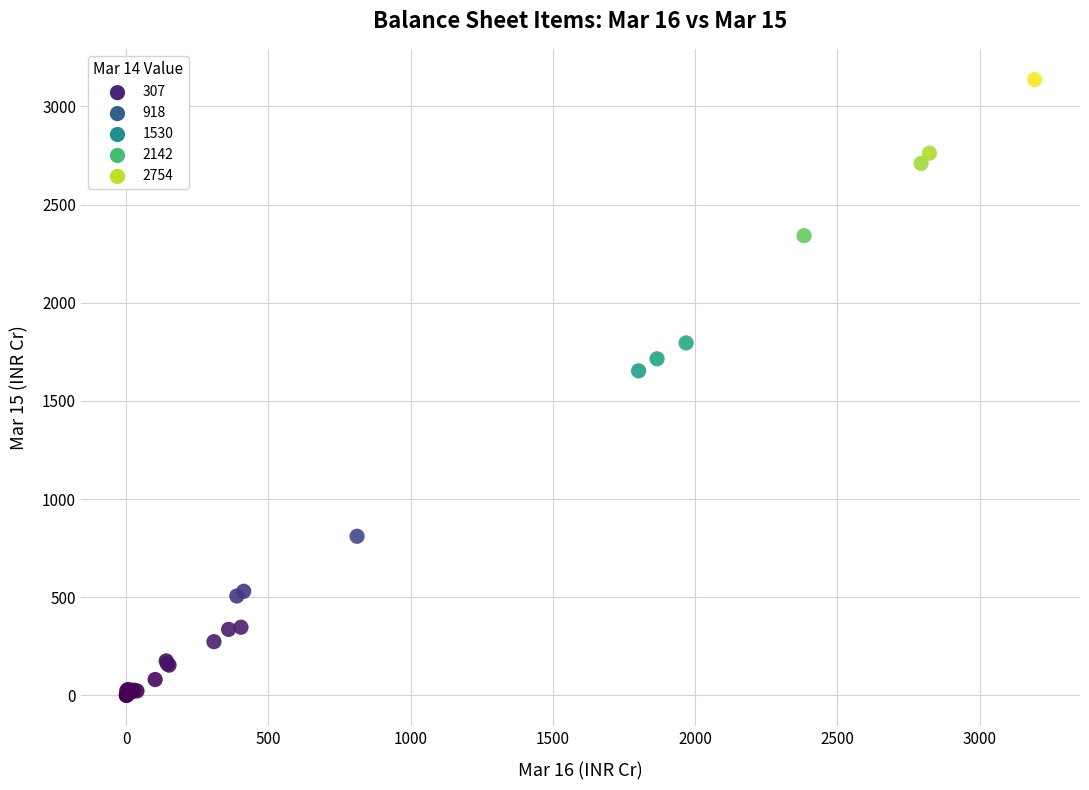

What Y value in the scatter plot is closest to 1568?

1653.0